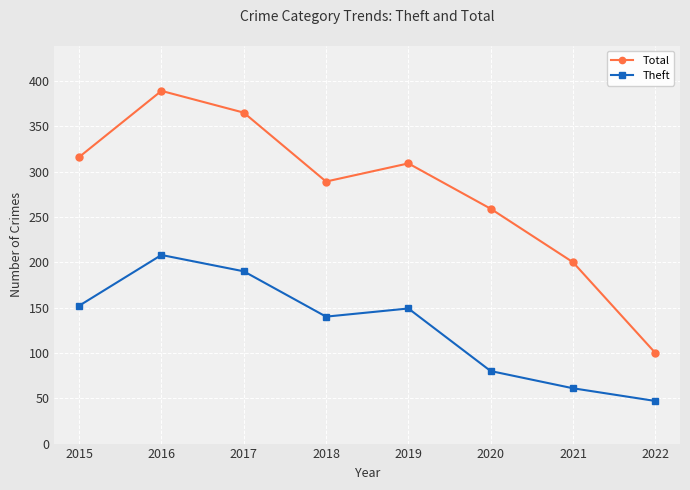

Where is Theft nearest to the value 127?

2018